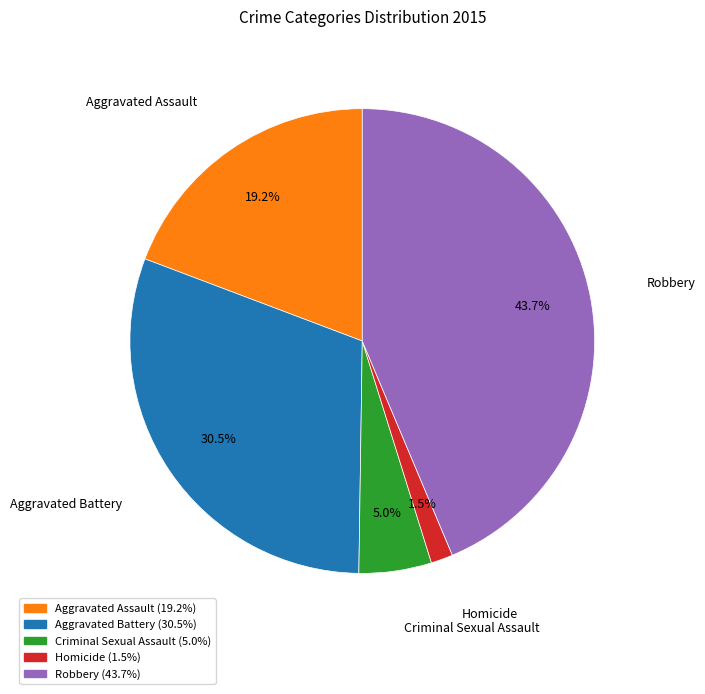

Is it true that Criminal Sexual Assault is 5% of the pie?

True